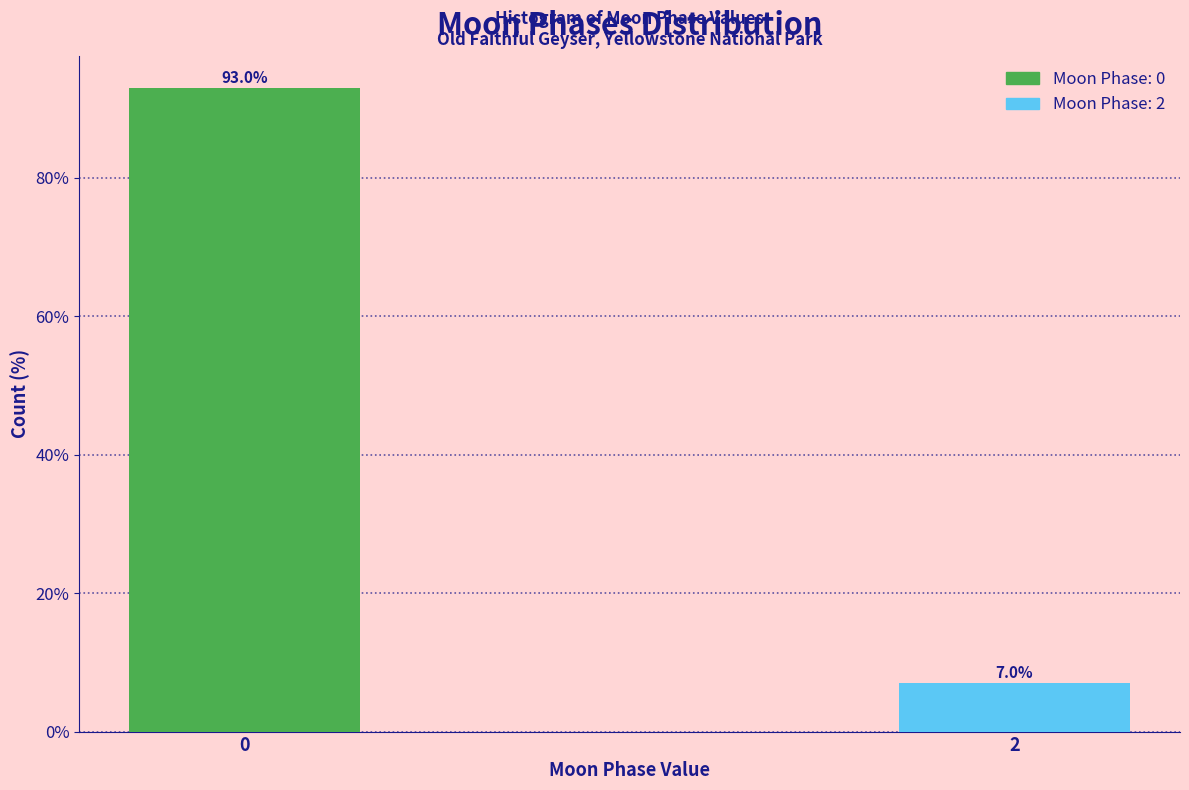

Reading left to right, list all the values displayed in this chart.

0=93.0	2=7.0